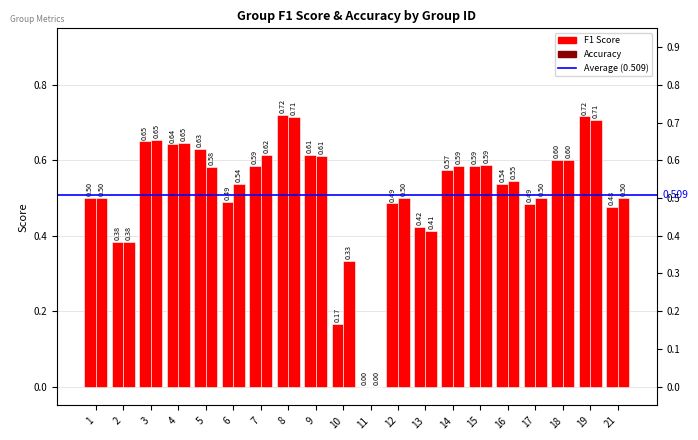

Does the chart contain any negative values?

No